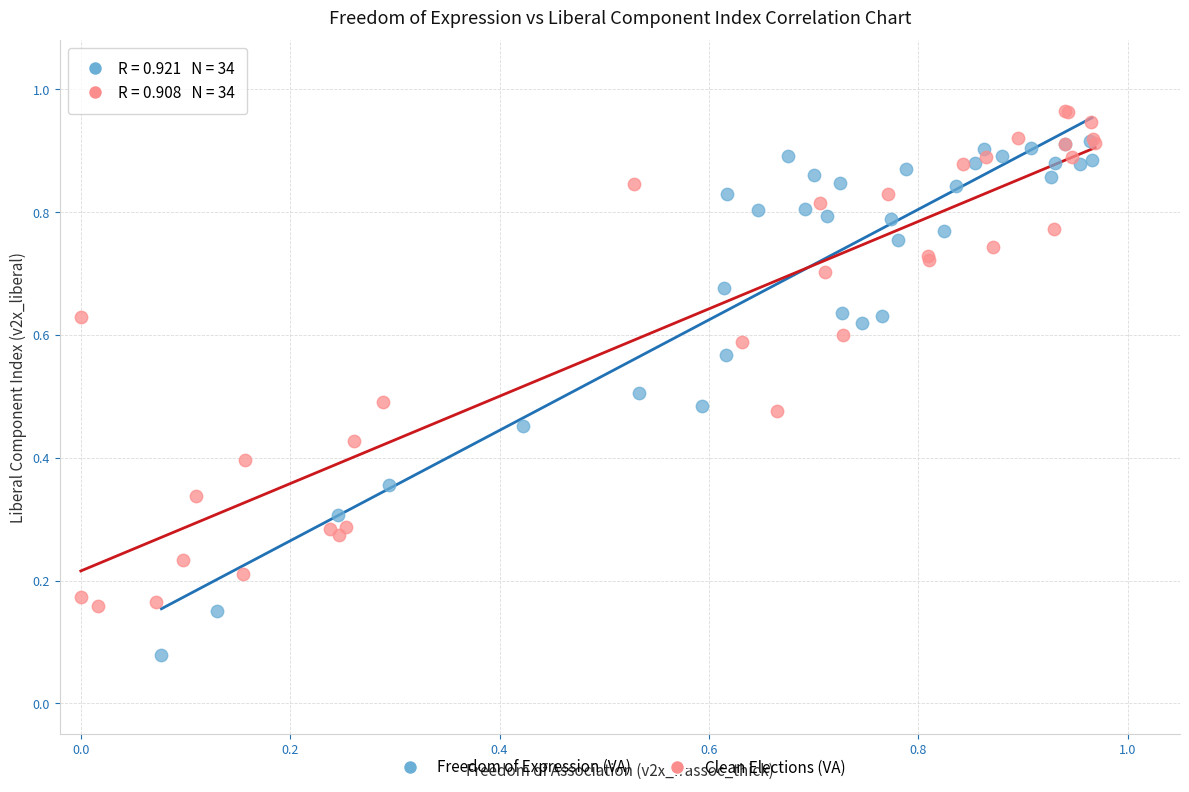

Which series reaches the maximum Y coordinate?

Clean Elections (VA)